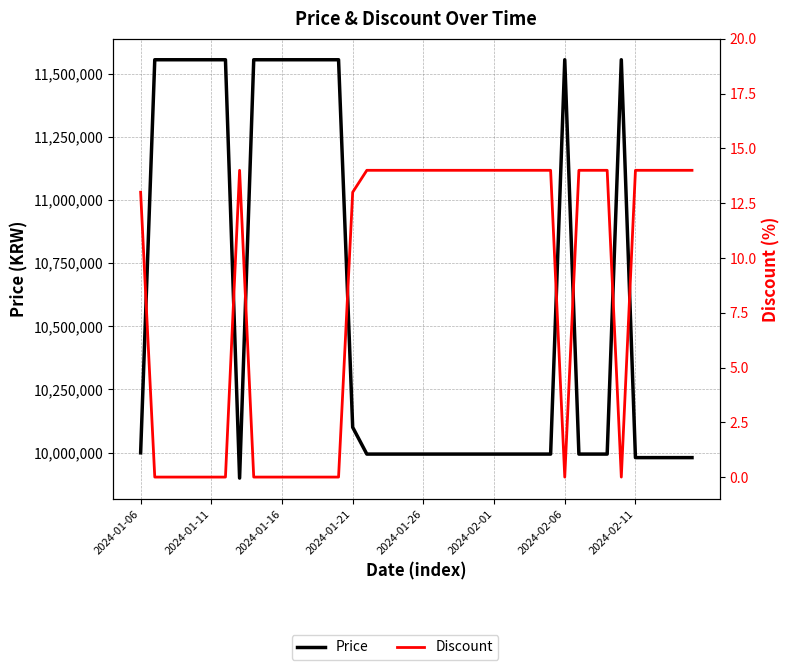

List the series in order of their peak value, lowest first.

Discount, Price